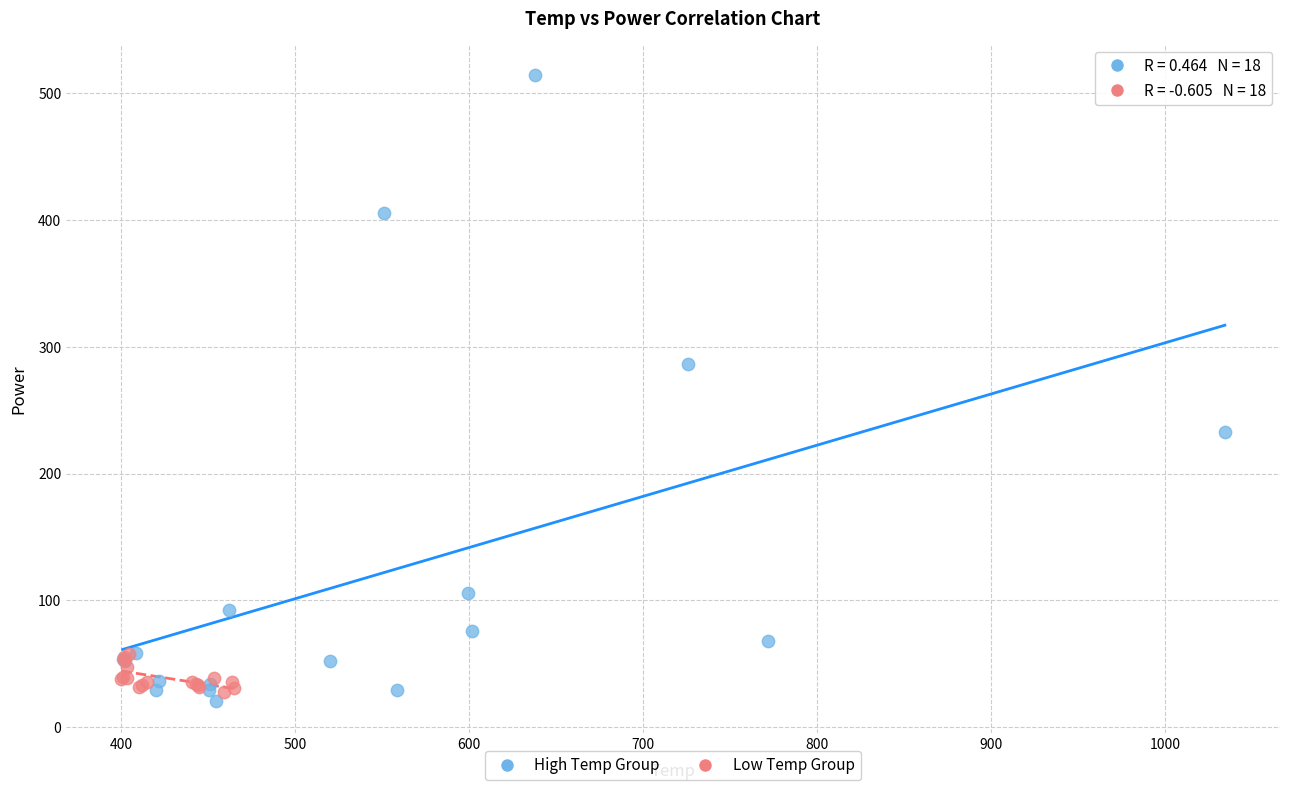

Which series reaches the maximum Y coordinate?

High Temp Group